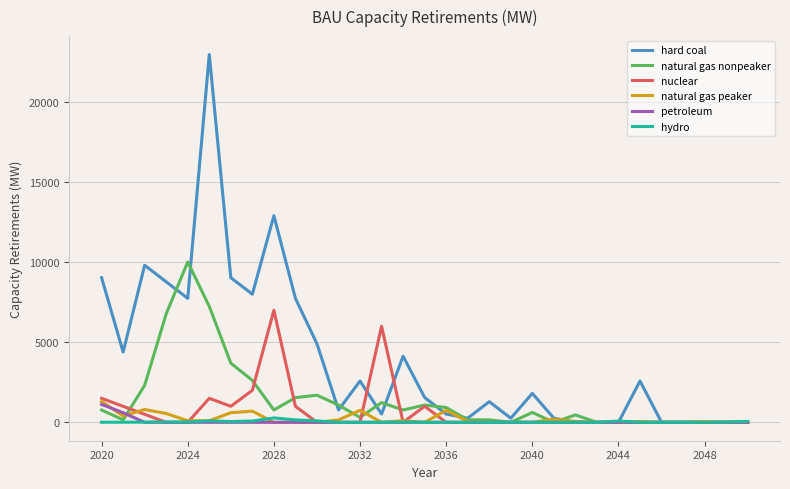

What is the greatest value displayed?

22962